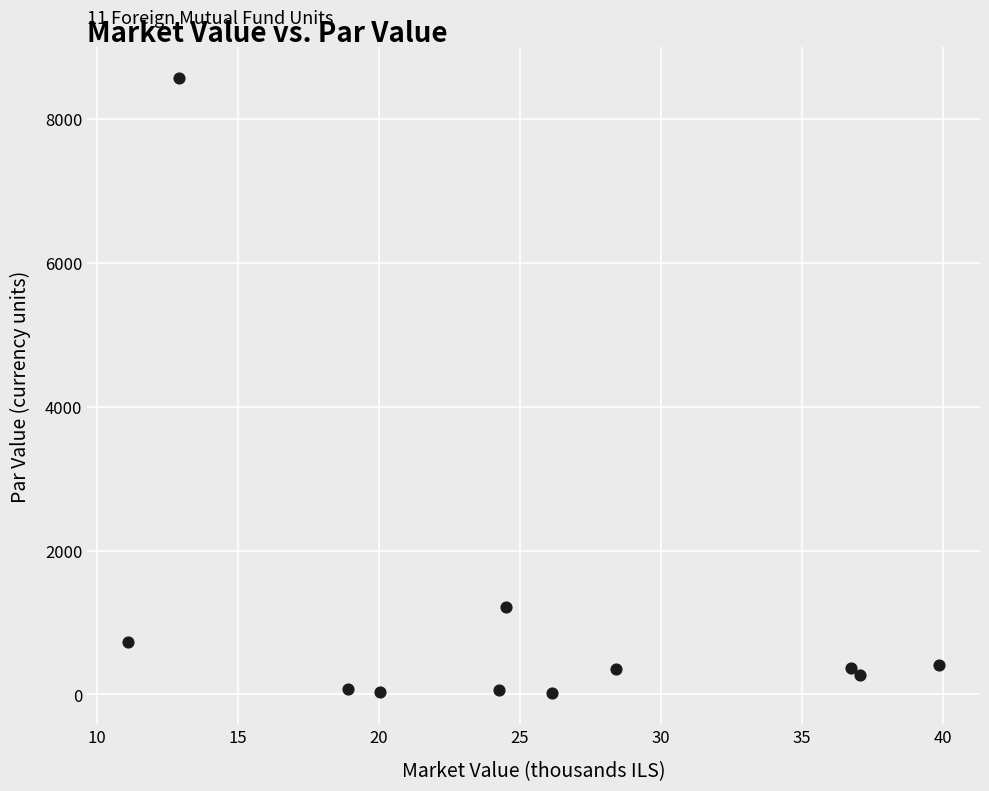

What Y value in the scatter plot is closest to 4288?

1219.8